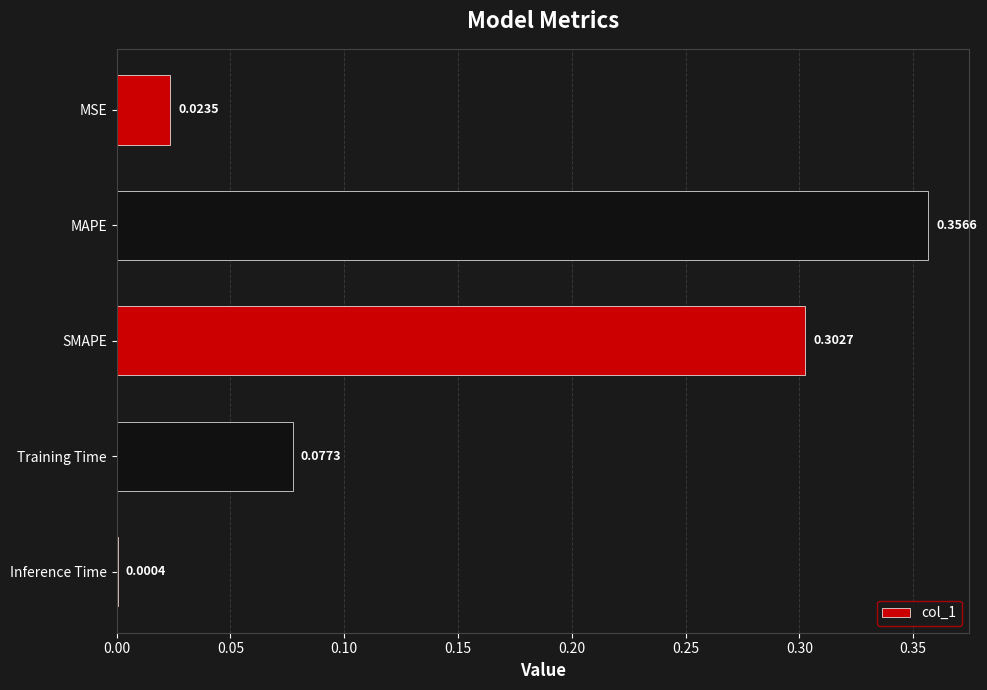

What is the change in value from MAPE to Inference Time?

-0.4